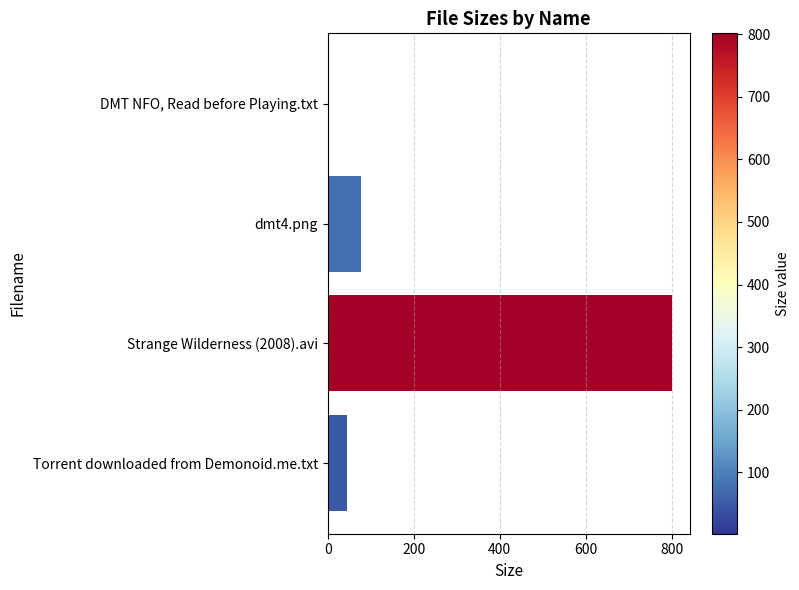

Between DMT NFO, Read before Playing.txt and Torrent downloaded from Demonoid.me.txt, which is larger?

Torrent downloaded from Demonoid.me.txt